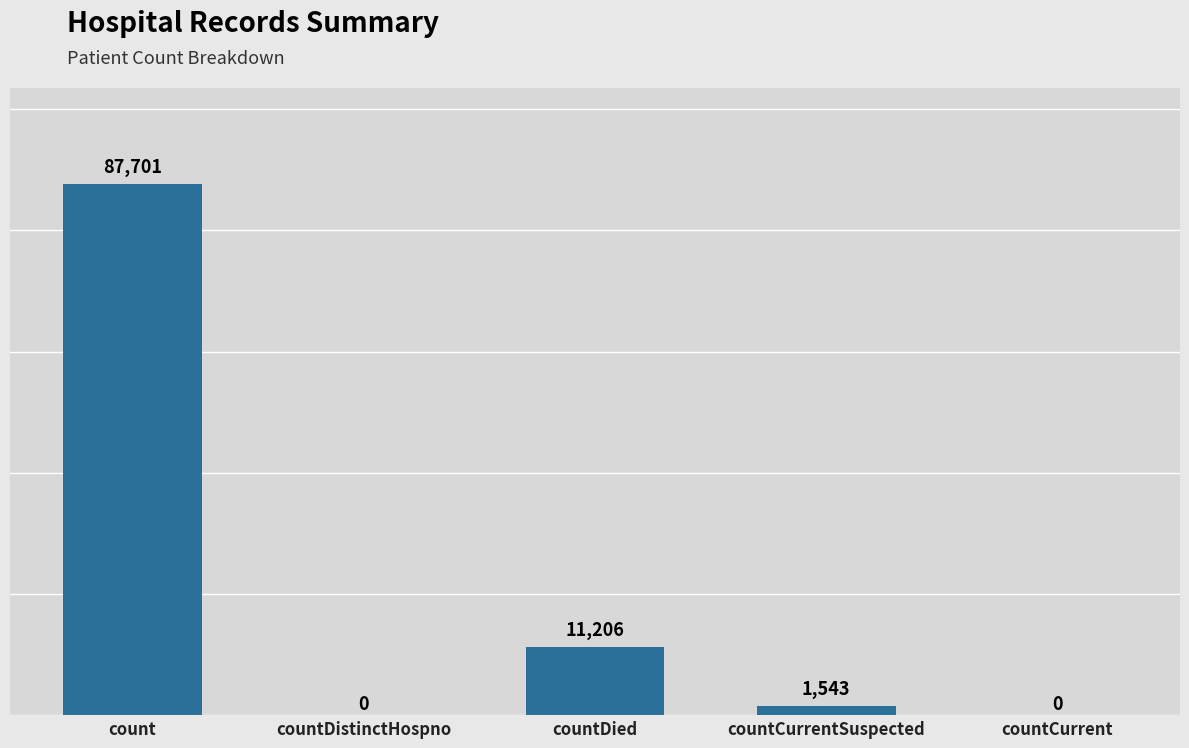

What is the maximum value shown in the chart?

87701